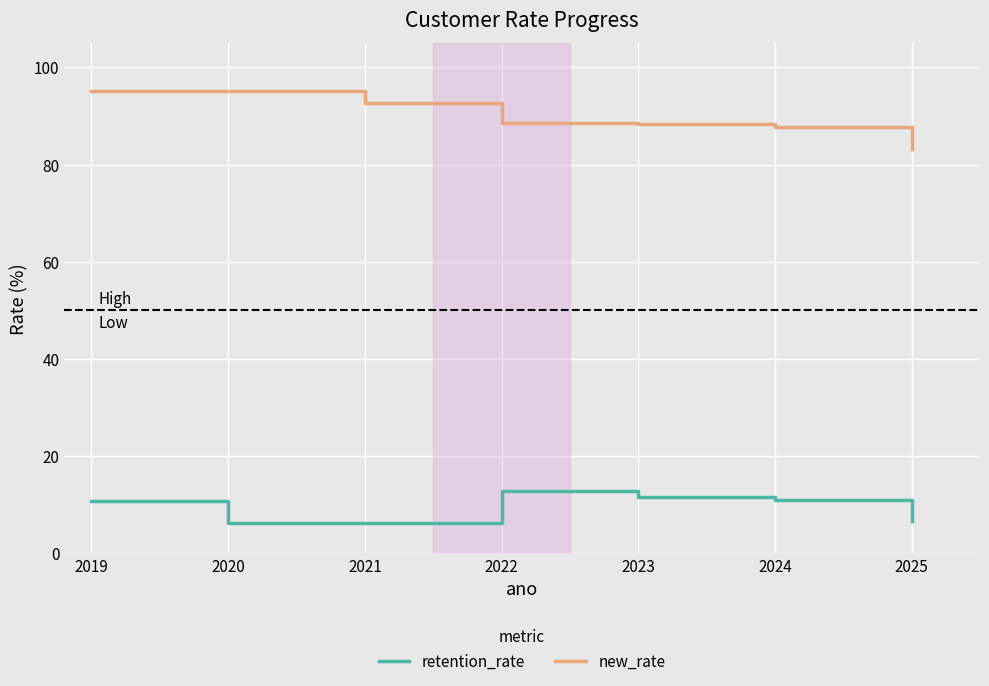

Rank the series by their average value, from highest to lowest.

new_rate, retention_rate